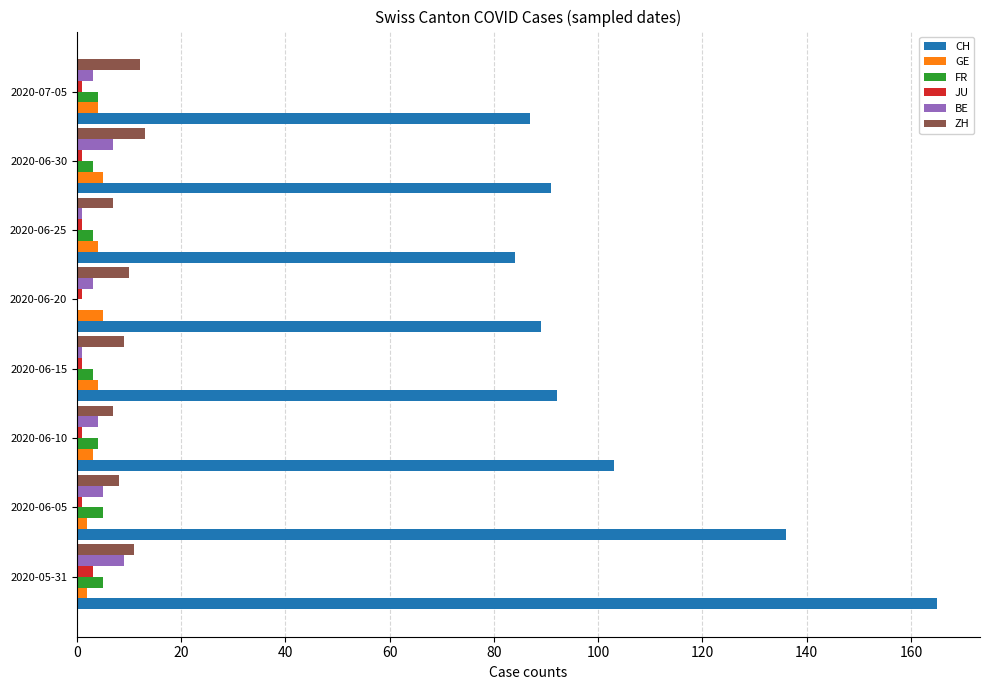

What is the sum of all FR values?

27